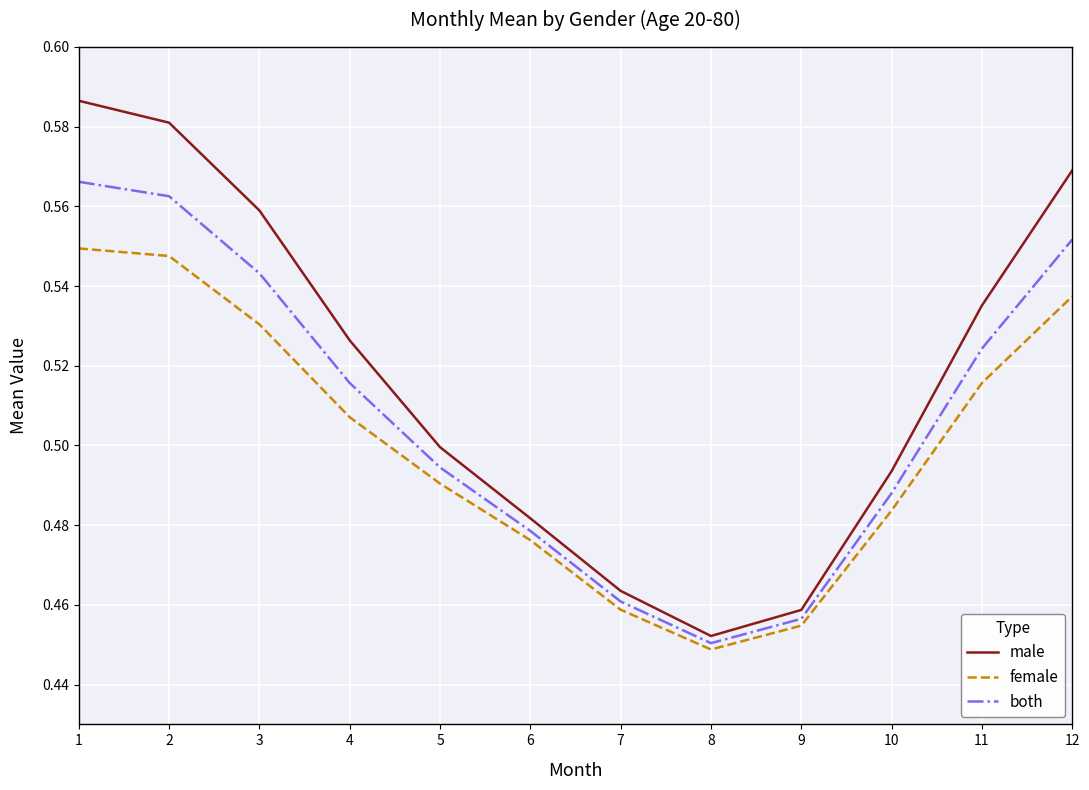

Which series has the widest spread of values?

male